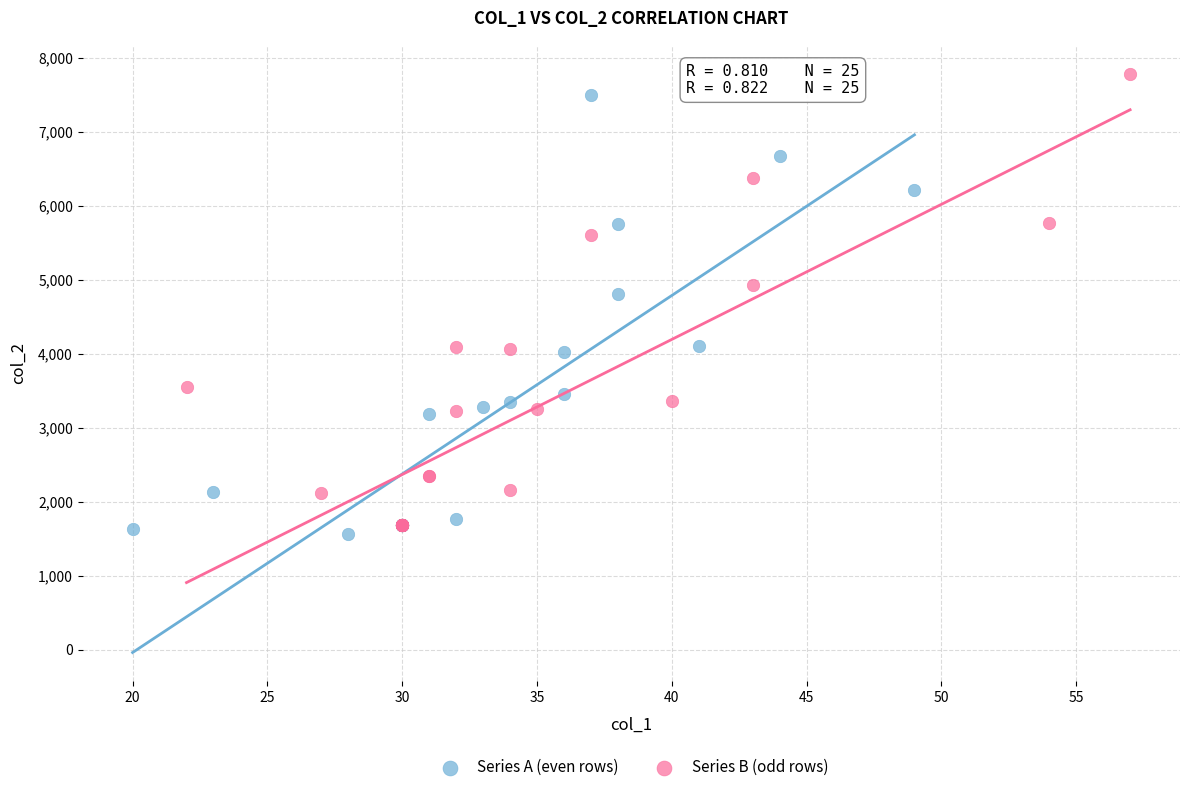

What are all the series names shown in the legend?

Series A (even rows), Series B (odd rows)